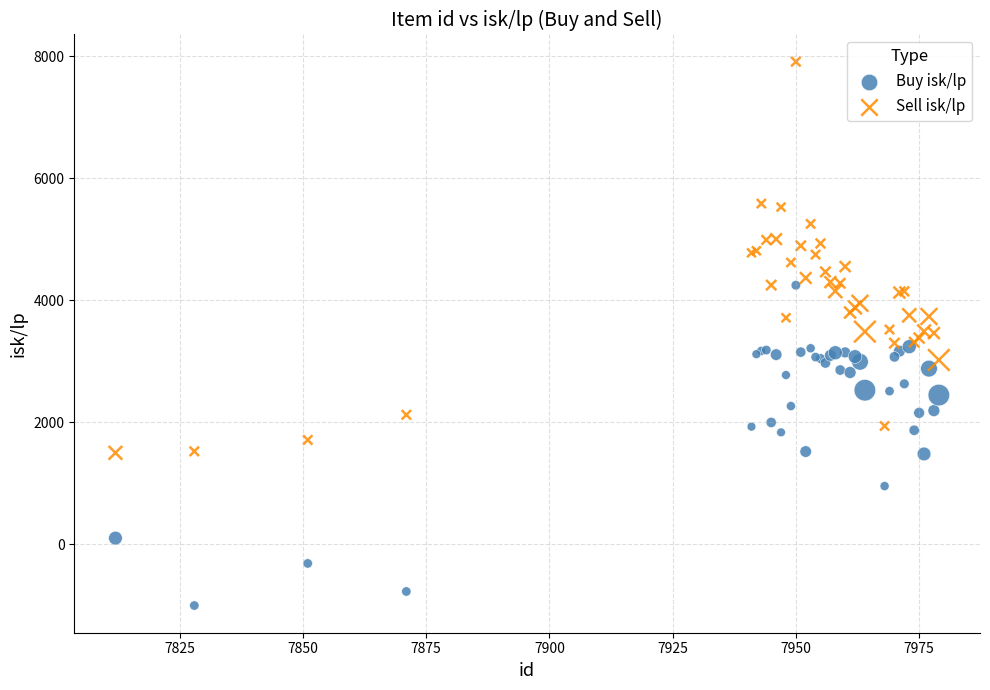

Which series contains the lowest Y value?

Buy isk/lp